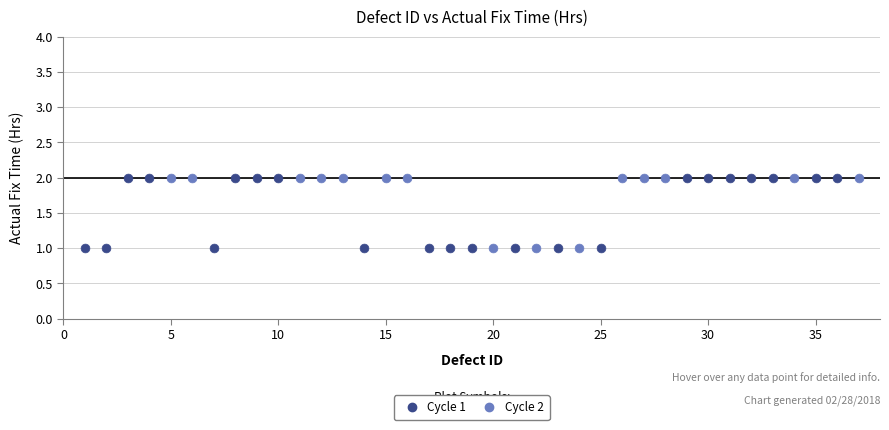

What are all the series names shown in the legend?

Cycle 1, Cycle 2